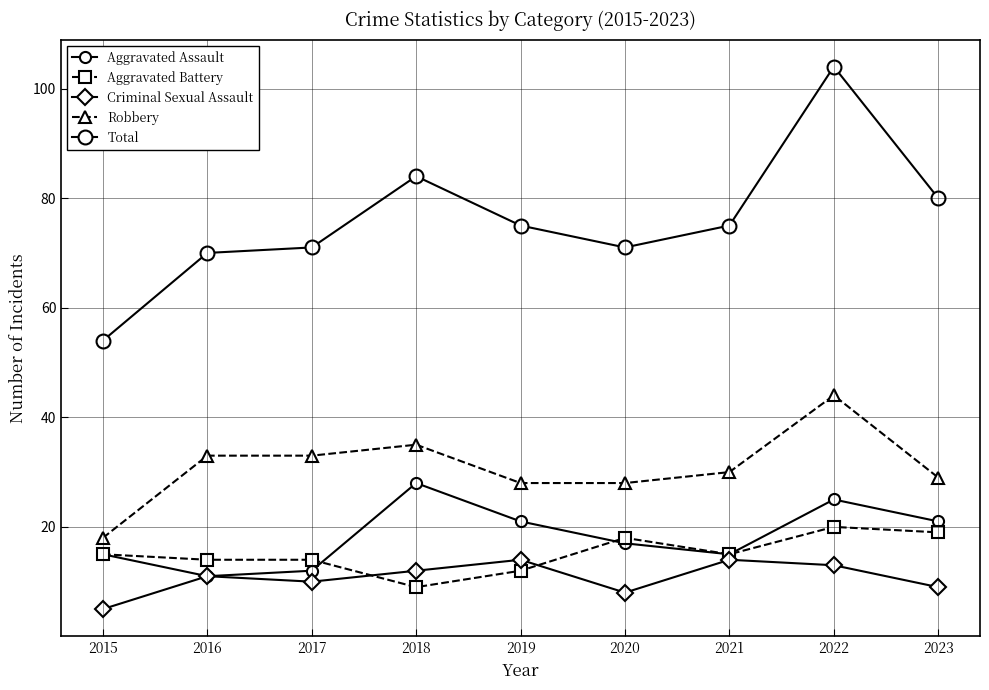

How many data points in Total are less than 75?

4